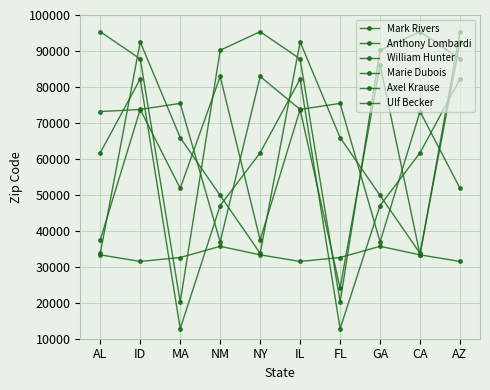

How many data points in William Hunter are less than 90196?

5